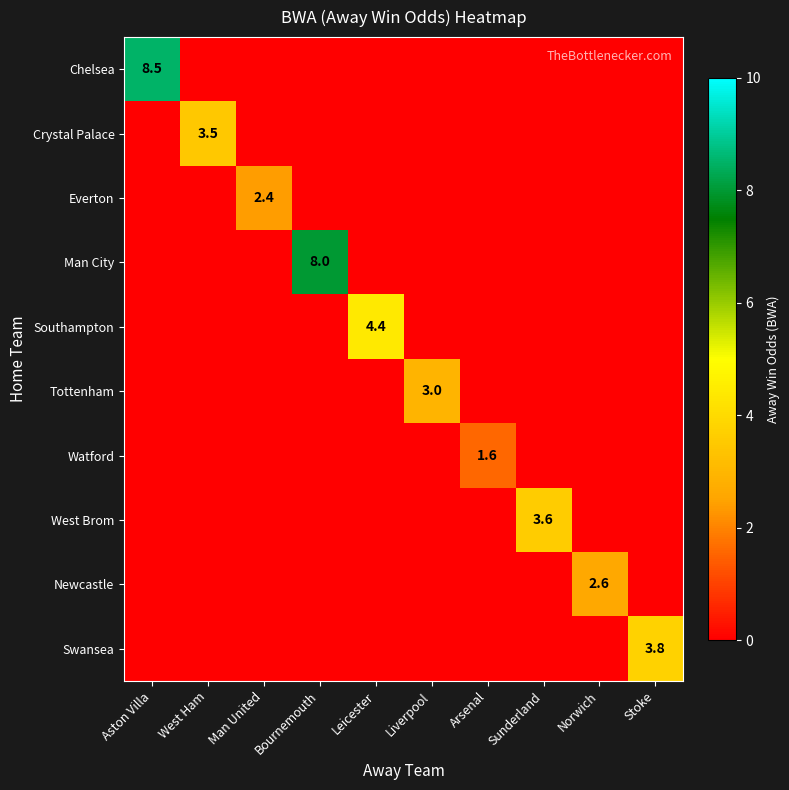

At which label does Everton reach its minimum?

Aston Villa